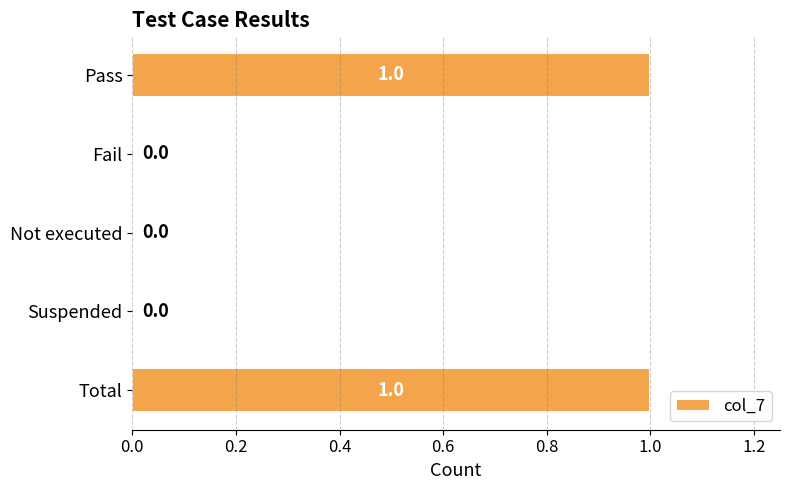

What is the greatest value displayed?

1